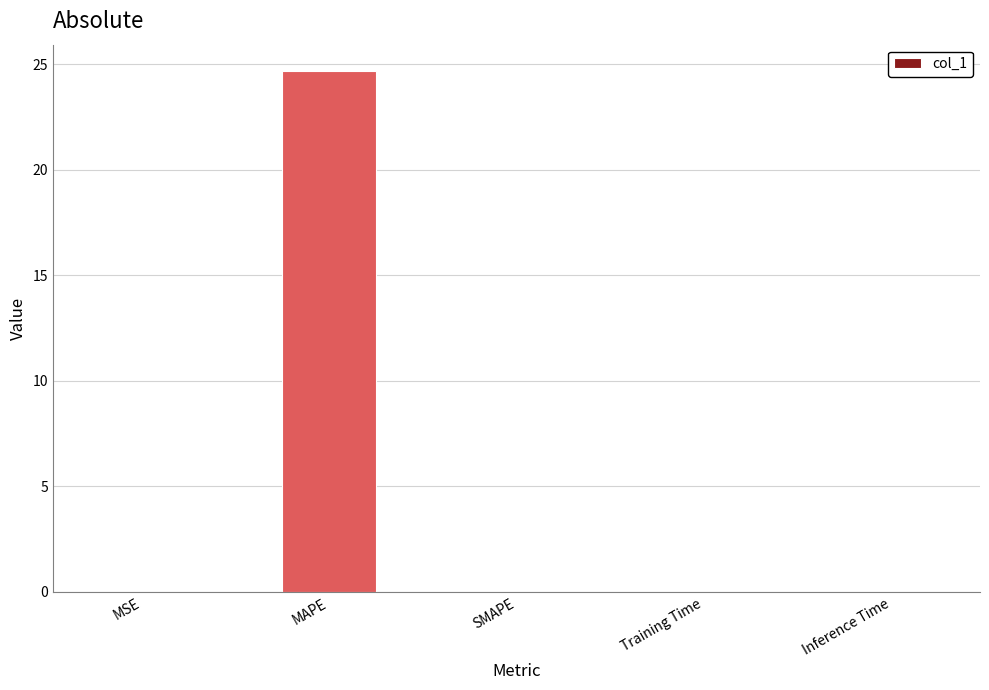

The chart shows a value of 24.7 at MAPE. True or false?

True